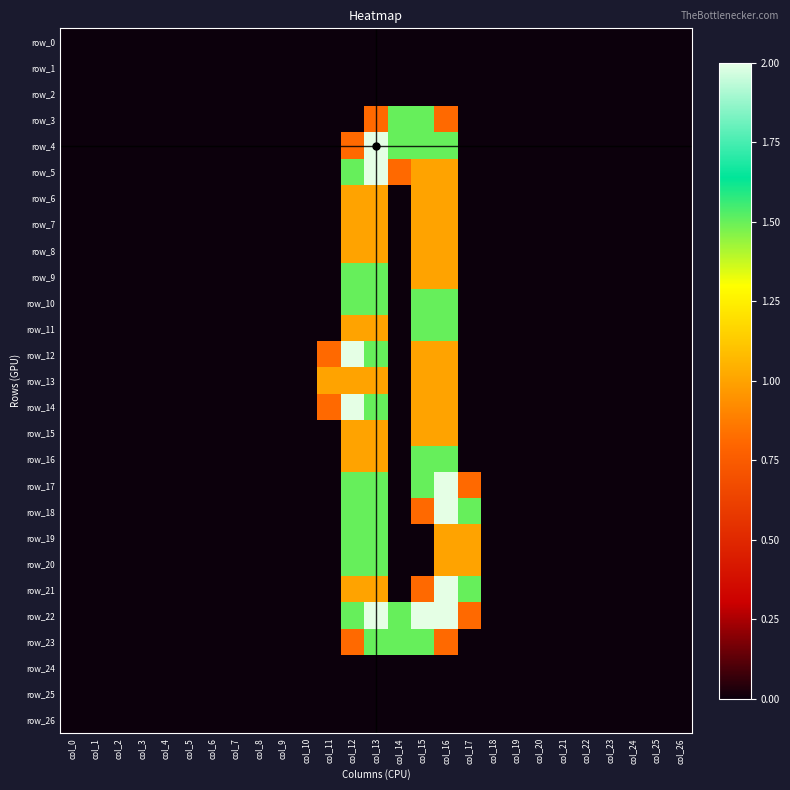

Which series has the largest range (max minus min)?

row_4